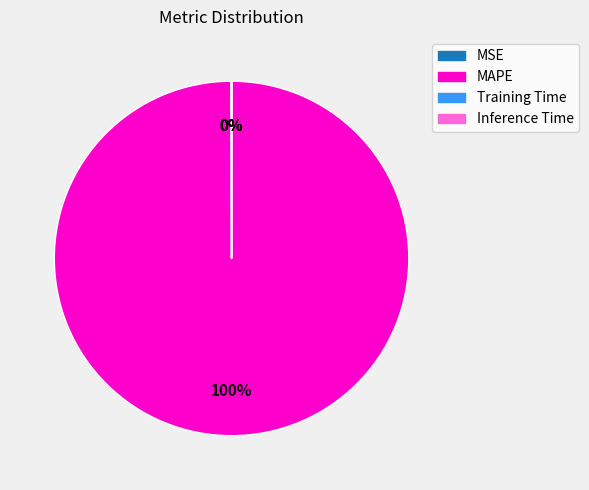

What percentage is the MAPE slice, to the nearest percent?

100%